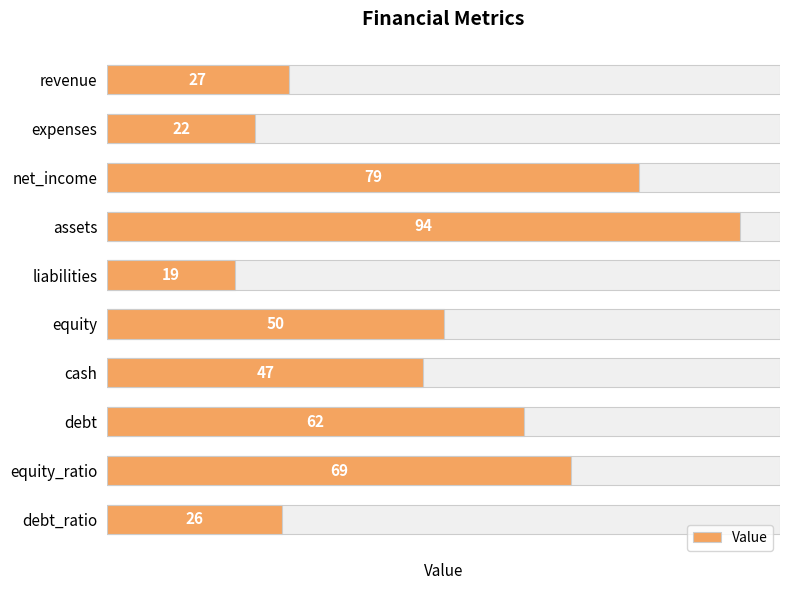

Rank the categories by value from lowest to highest.

liabilities, expenses, debt_ratio, revenue, cash, equity, debt, equity_ratio, net_income, assets